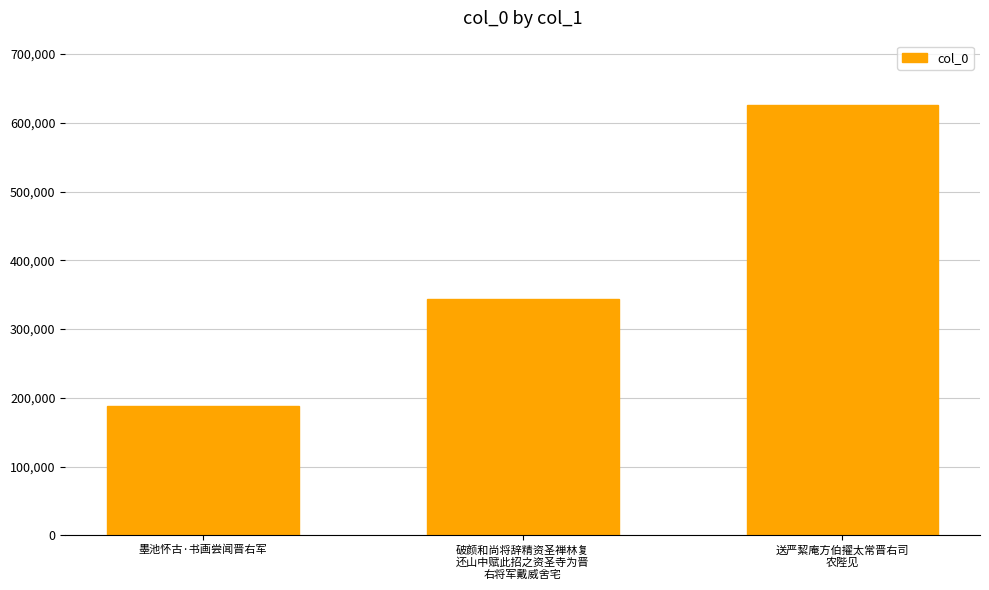

What is the sum of the values at 送严絜庵方伯擢太常晋右司
农陛见 and 墨池怀古·书画尝闻晋右军?

814447